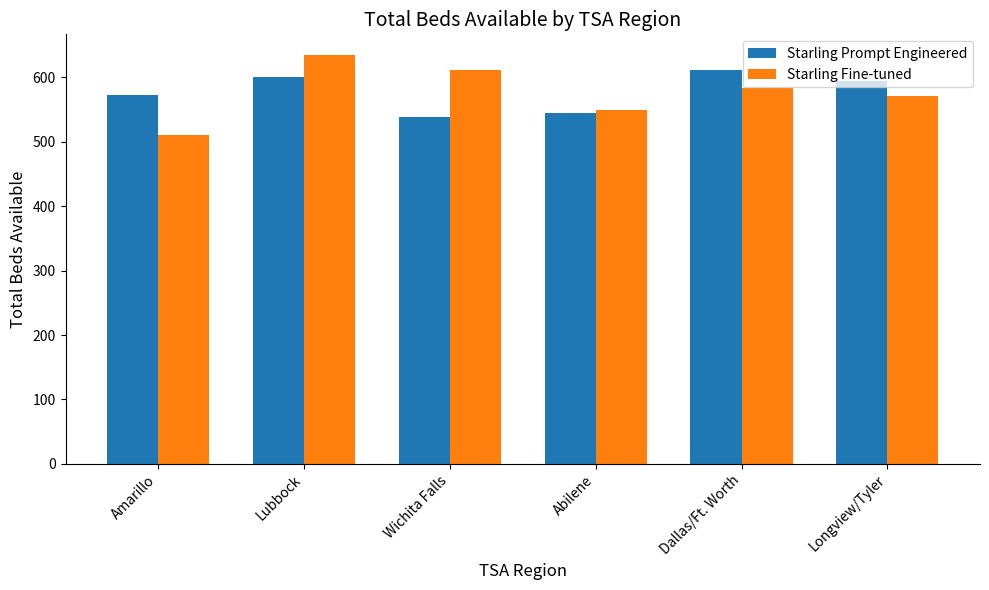

What is the label of the 6th bar from the right?

Amarillo